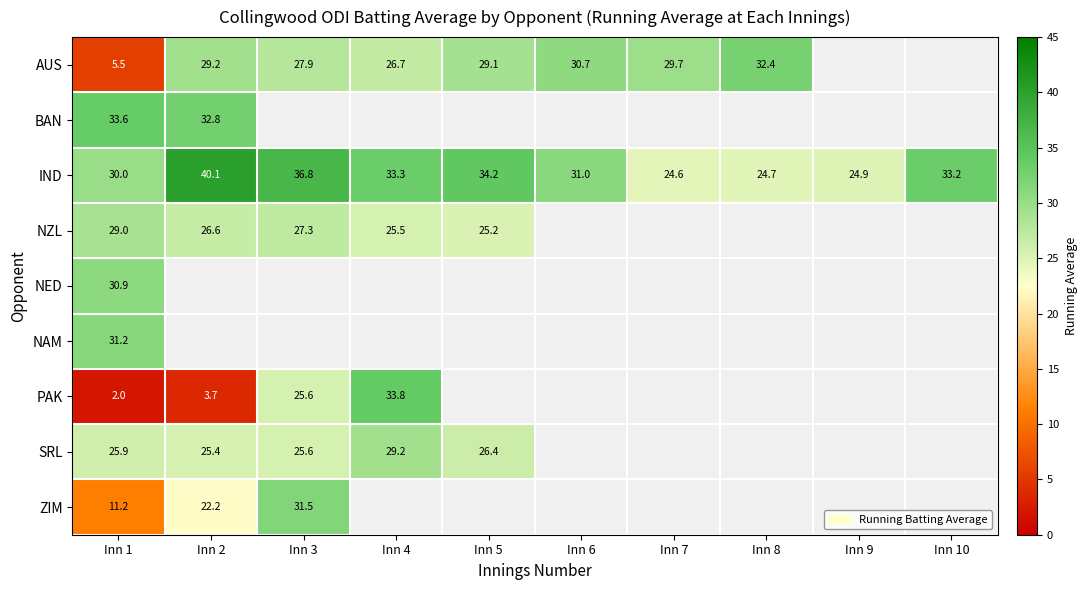

Is the value of PAK at Inn 3 greater than the value of AUS at Inn 6?

No